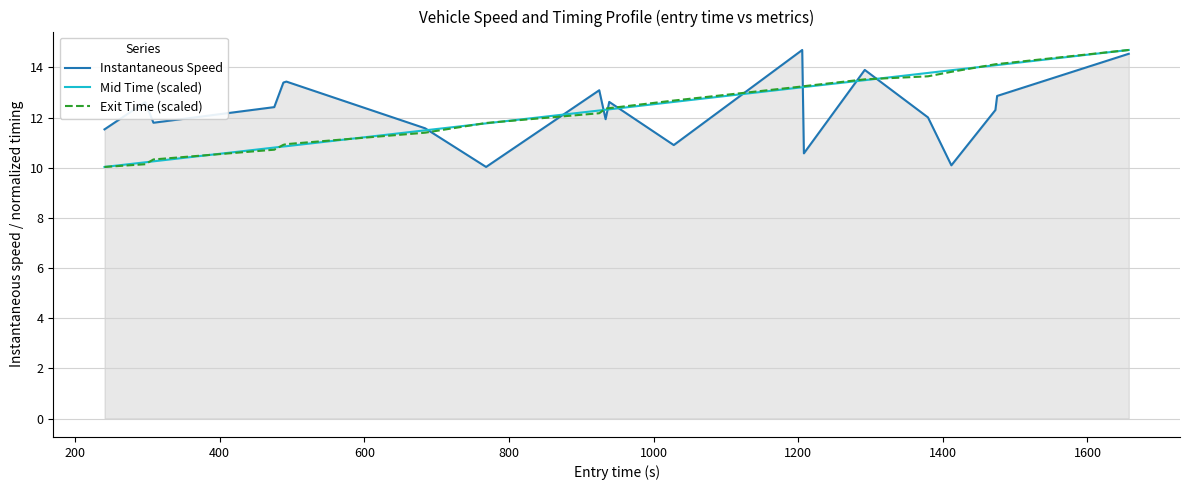

What is the minimum value shown in the chart?

10.0